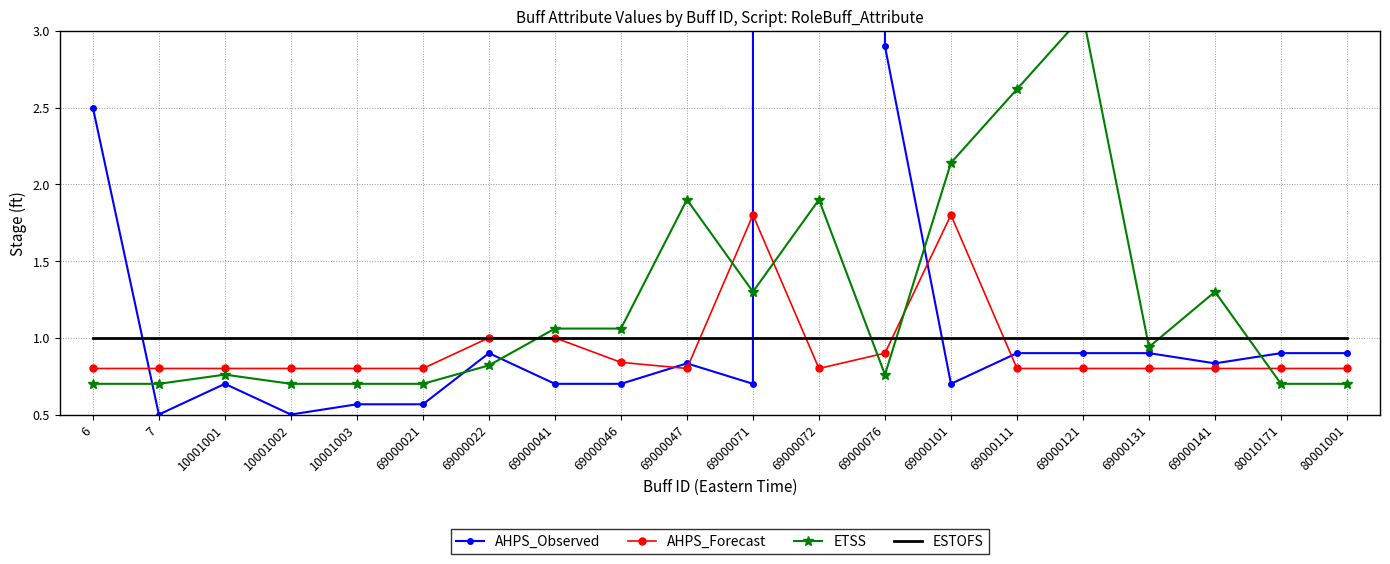

Reading right to left, list all the values displayed in this chart.

AHPS_Observed: 0.9	0.9	0.8	0.9	0.9	0.9	0.7	2.9	6667.2	0.7	0.8	0.7	0.7	0.9	0.6	0.6	0.5	0.7	0.5	2.5
AHPS_Forecast: 0.8	0.8	0.8	0.8	0.8	0.8	1.8	0.9	0.8	1.8	0.8	0.8	1.0	1.0	0.8	0.8	0.8	0.8	0.8	0.8
ETSS: 0.7	0.7	1.3	0.9	3.1	2.6	2.1	0.8	1.9	1.3	1.9	1.1	1.1	0.8	0.7	0.7	0.7	0.8	0.7	0.7
ESTOFS: 1.0	1.0	1.0	1.0	1.0	1.0	1.0	1.0	1.0	1.0	1.0	1.0	1.0	1.0	1.0	1.0	1.0	1.0	1.0	1.0